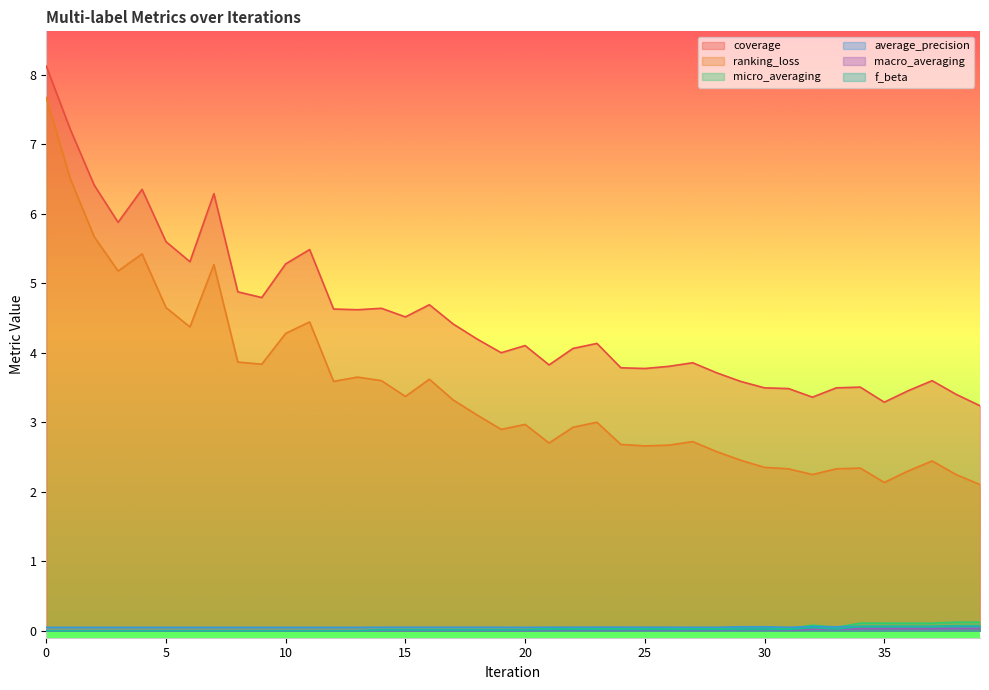

Where is the first local minimum for ranking_loss?

3